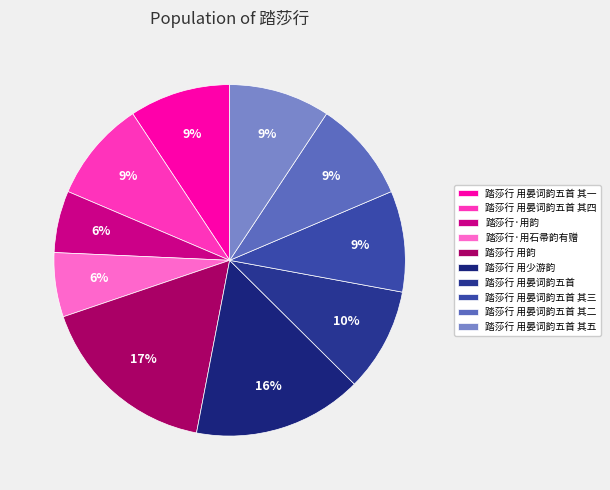

Does 踏莎行·用石帚韵有赠 represent more than half of the total?

No